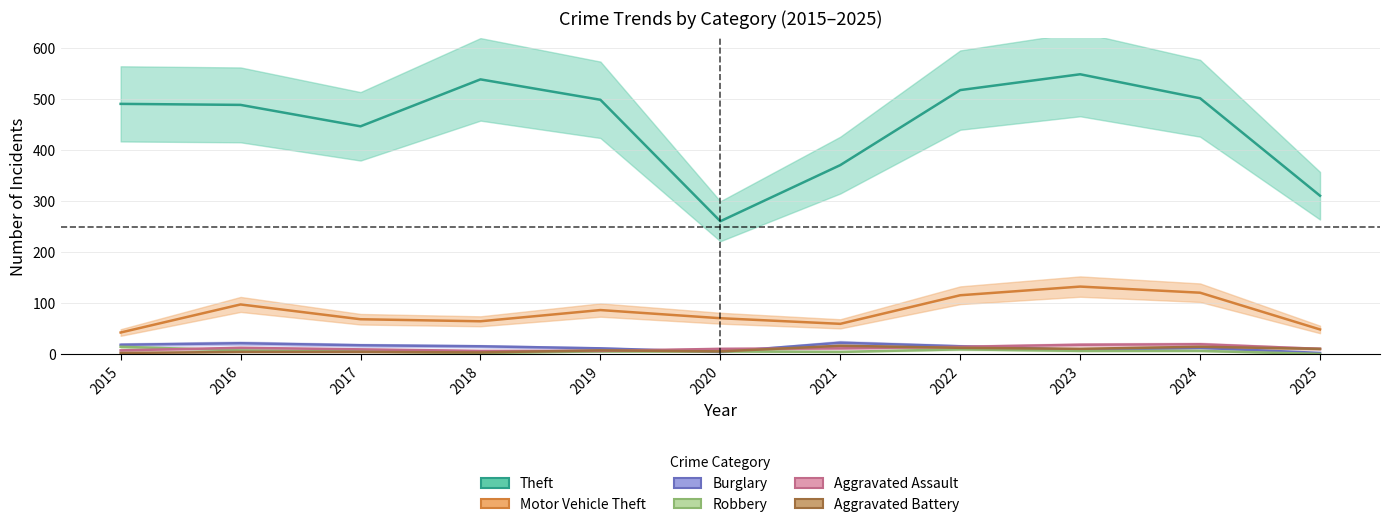

Between 2024 and 2025, which series saw the biggest shift?

Theft